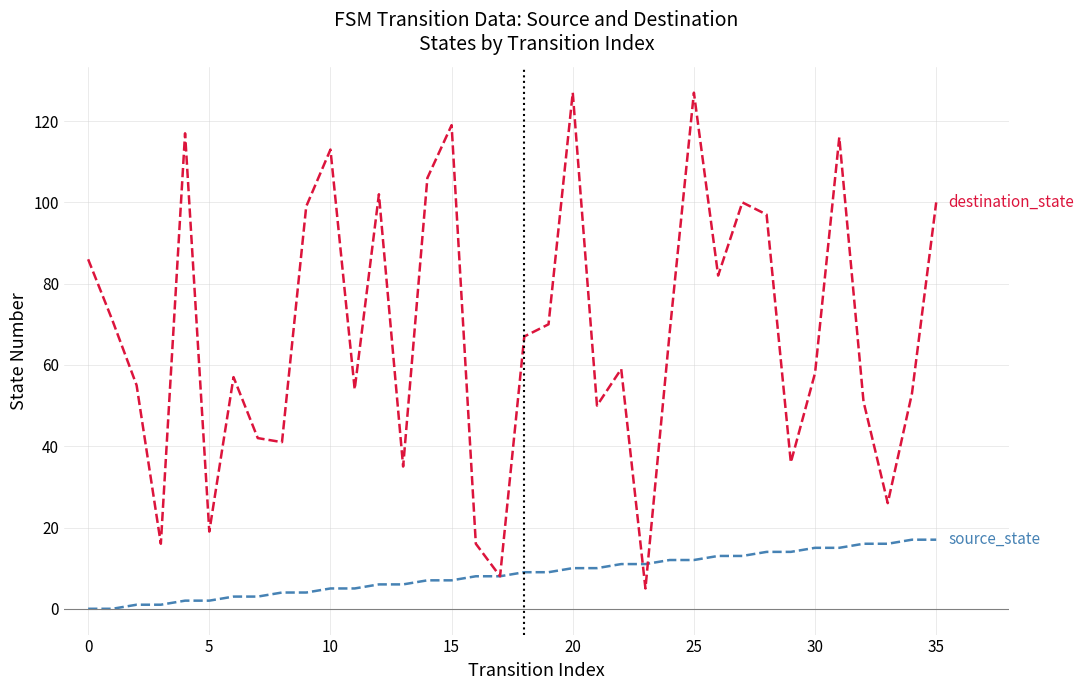

What is the maximum value shown in the chart?

127